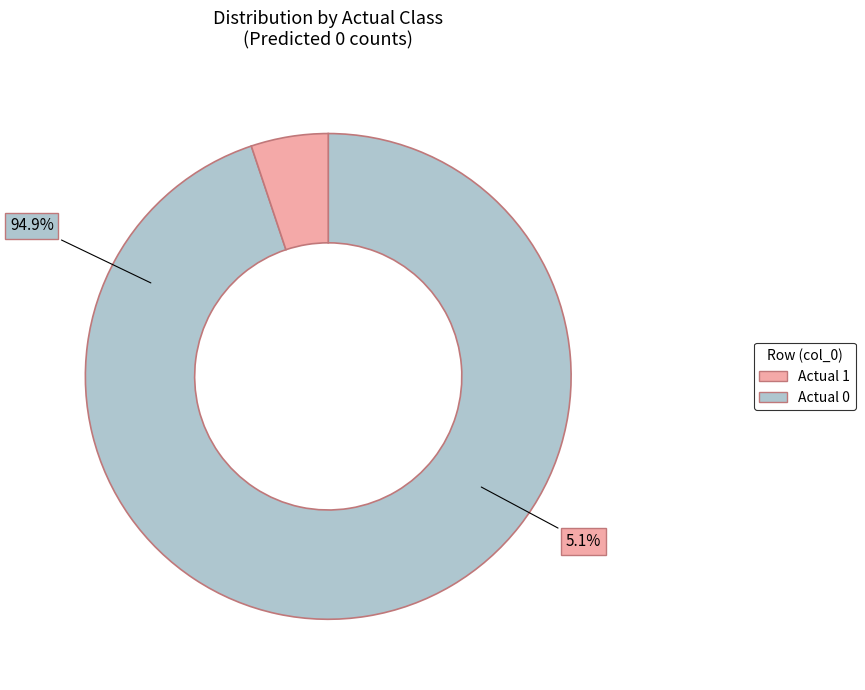

Combined, what portion of the pie is Actual 0 and Actual 1?

100.0%